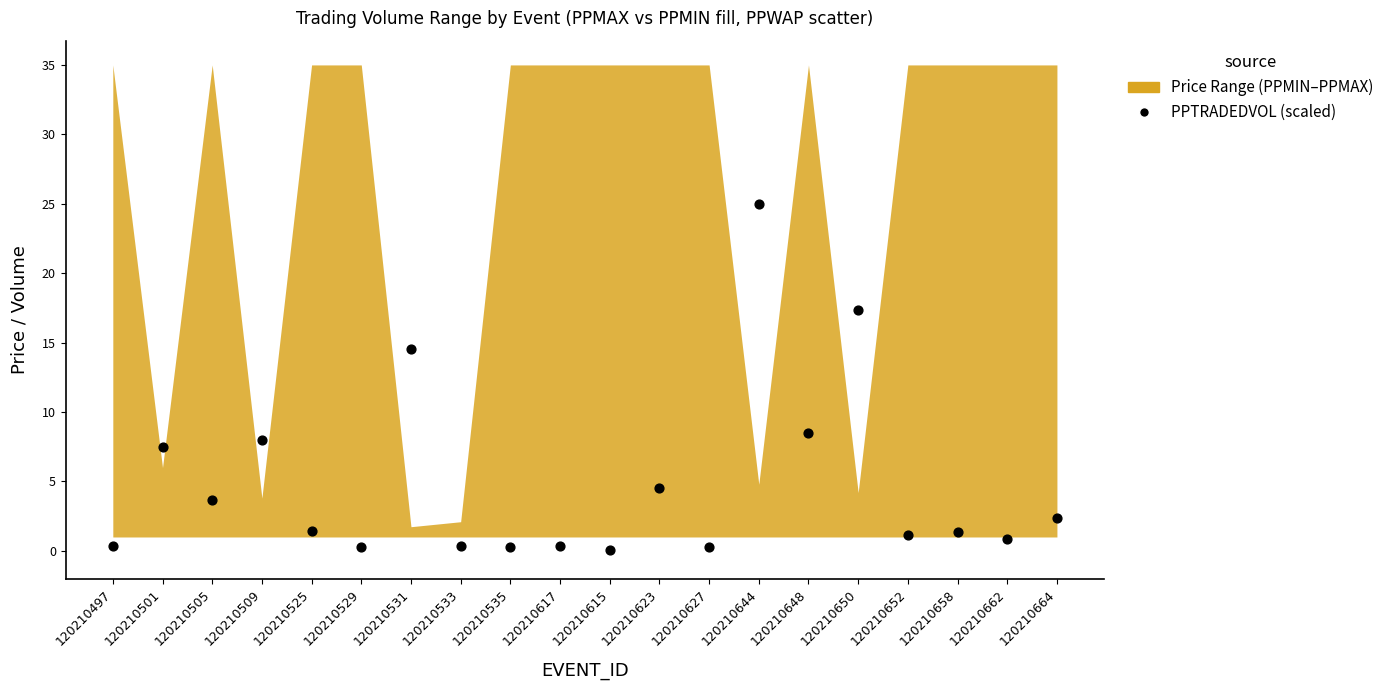

What is the range of Y values (max minus min)?

24.9